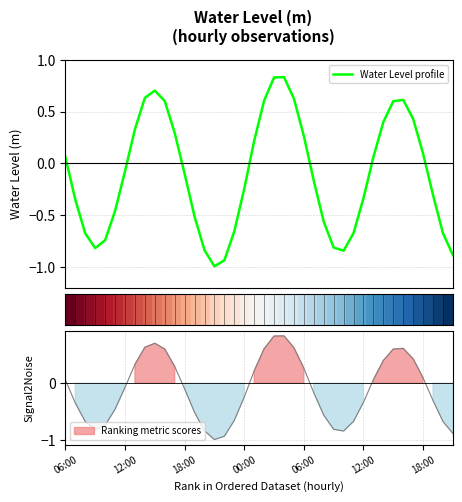

What is the lowest value of the Water Level profile series?

-1.0